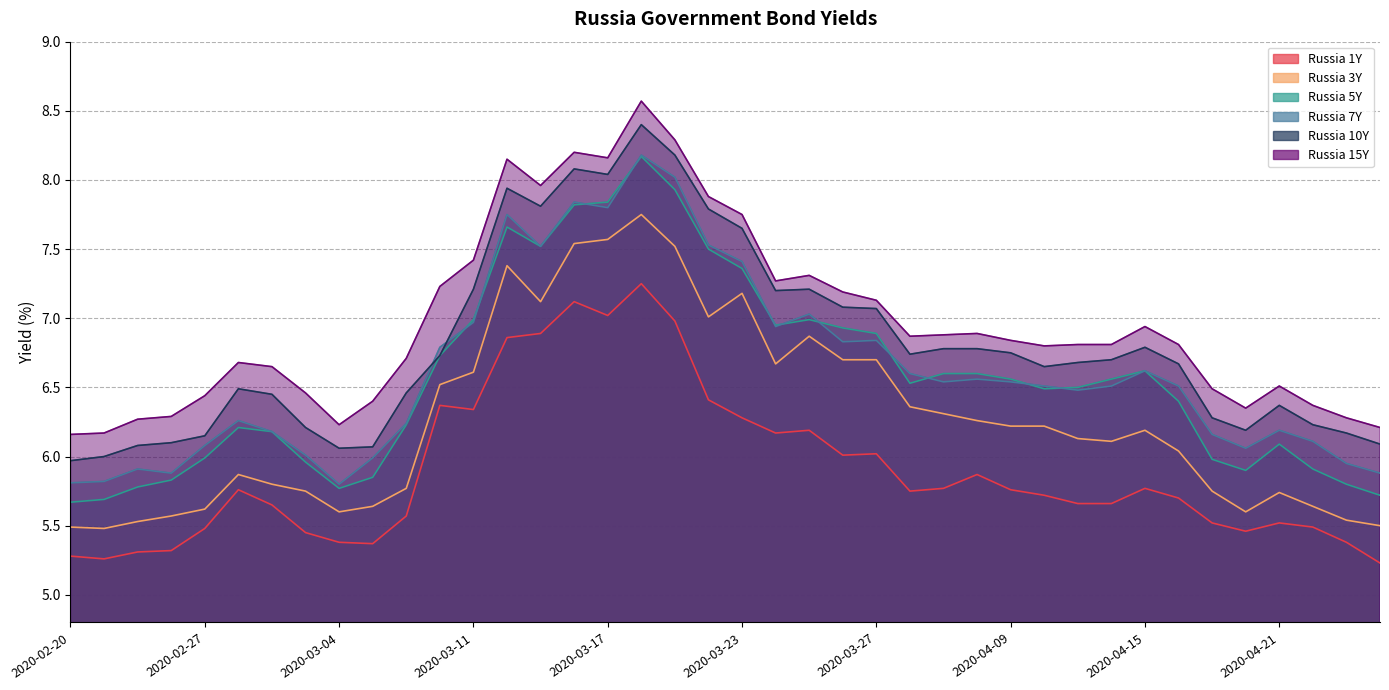

True or false: Russia 7Y and Russia 1Y cross at least once.

False